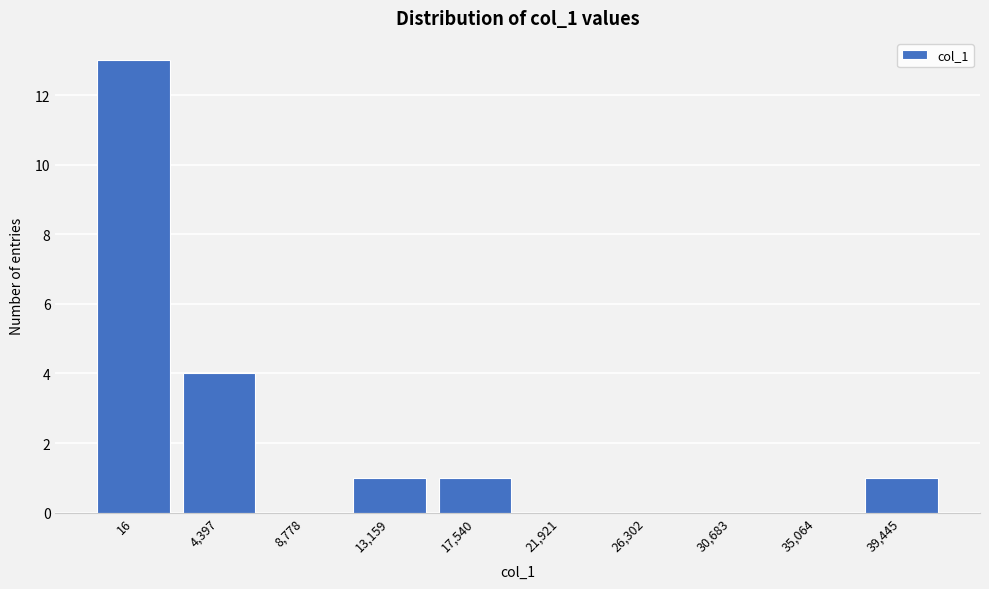

Reading right to left, list all the values displayed in this chart.

39,445=1	35,064=0	30,683=0	26,302=0	21,921=0	17,540=1	13,159=1	8,778=0	4,397=4	16=13